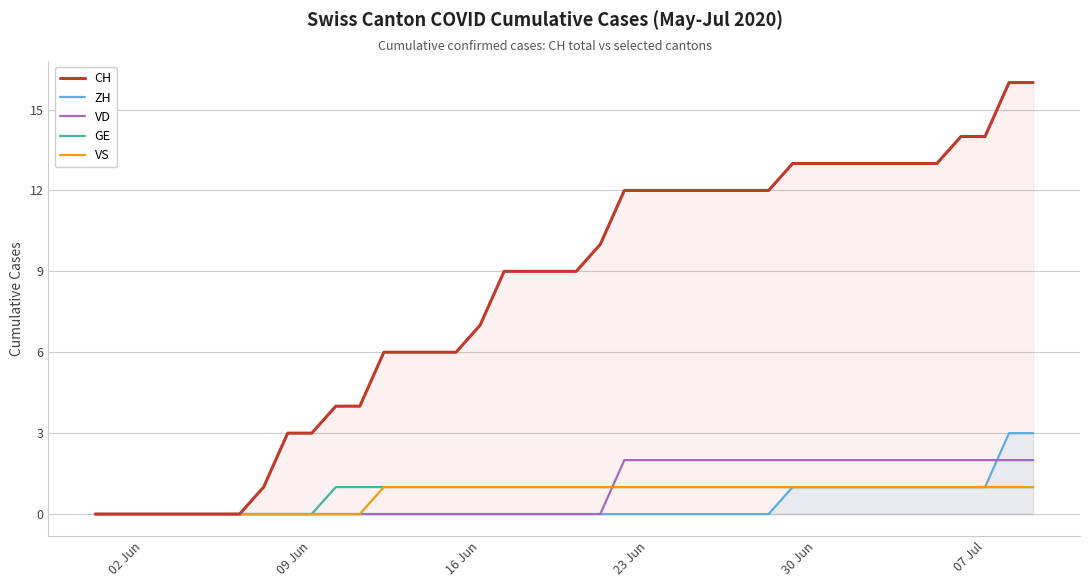

Reading left to right, extract all data points from this chart.

CH: 0	0	0	0	0	0	0	1	3	3	4	4	6	6	6	6	7	9	9	9	9	10	12	12	12	12	12	12	12	13	13	13	13	13	13	13	14	14	16	16
ZH: 0	0	0	0	0	0	0	0	0	0	0	0	0	0	0	0	0	0	0	0	0	0	0	0	0	0	0	0	0	1	1	1	1	1	1	1	1	1	3	3
VD: 0	0	0	0	0	0	0	0	0	0	0	0	0	0	0	0	0	0	0	0	0	0	2	2	2	2	2	2	2	2	2	2	2	2	2	2	2	2	2	2
GE: 0	0	0	0	0	0	0	0	0	0	1	1	1	1	1	1	1	1	1	1	1	1	1	1	1	1	1	1	1	1	1	1	1	1	1	1	1	1	1	1
VS: 0	0	0	0	0	0	0	0	0	0	0	0	1	1	1	1	1	1	1	1	1	1	1	1	1	1	1	1	1	1	1	1	1	1	1	1	1	1	1	1